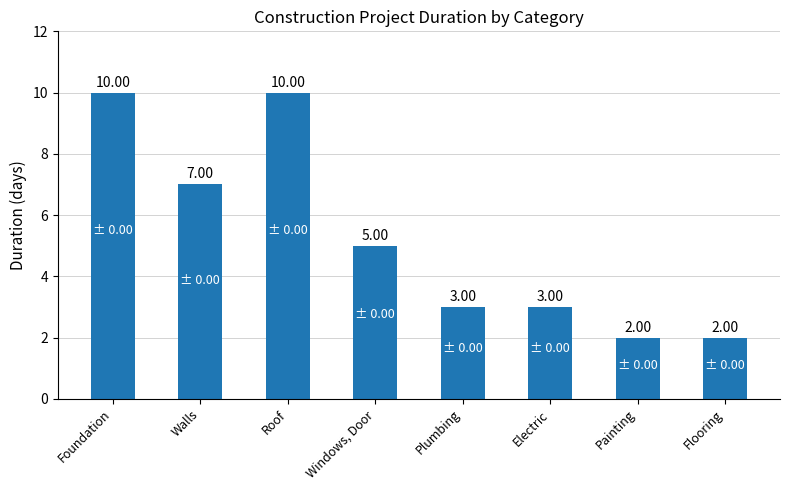

What is the difference between the maximum and minimum values?

8